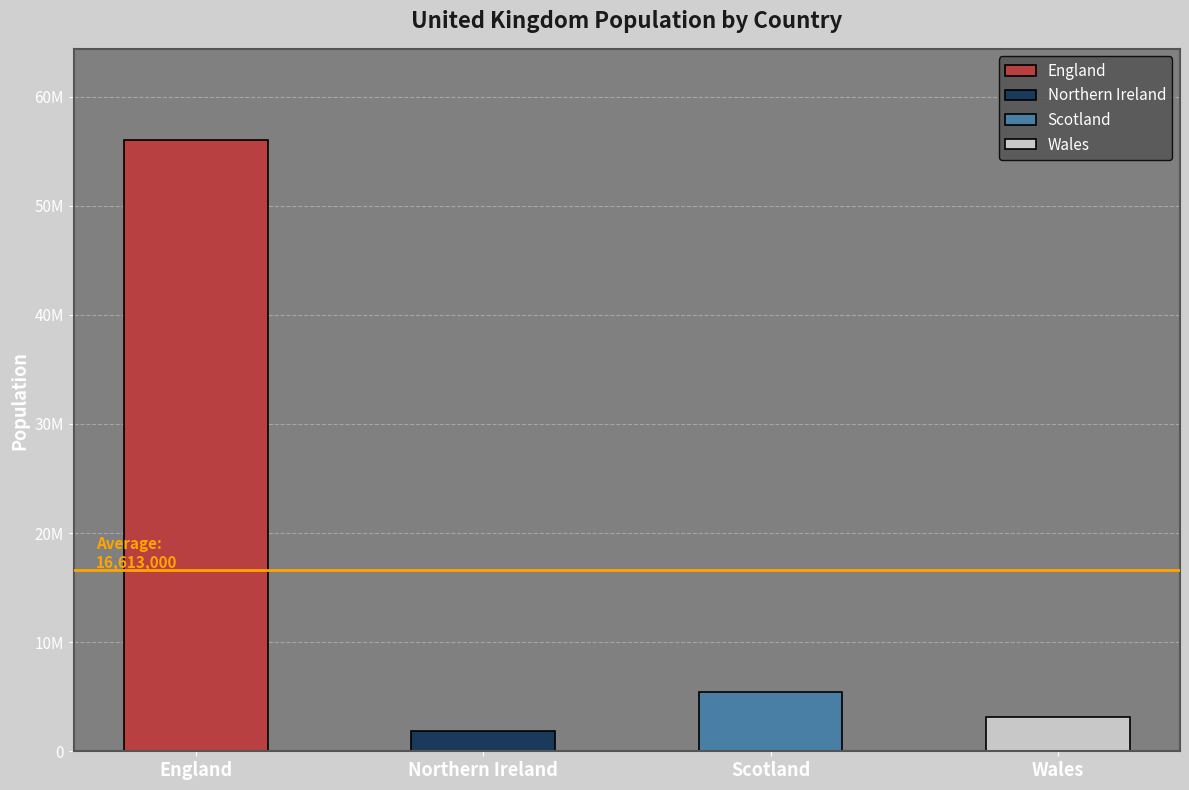

Approximately how many times larger is the value at Scotland compared to England?

0.1